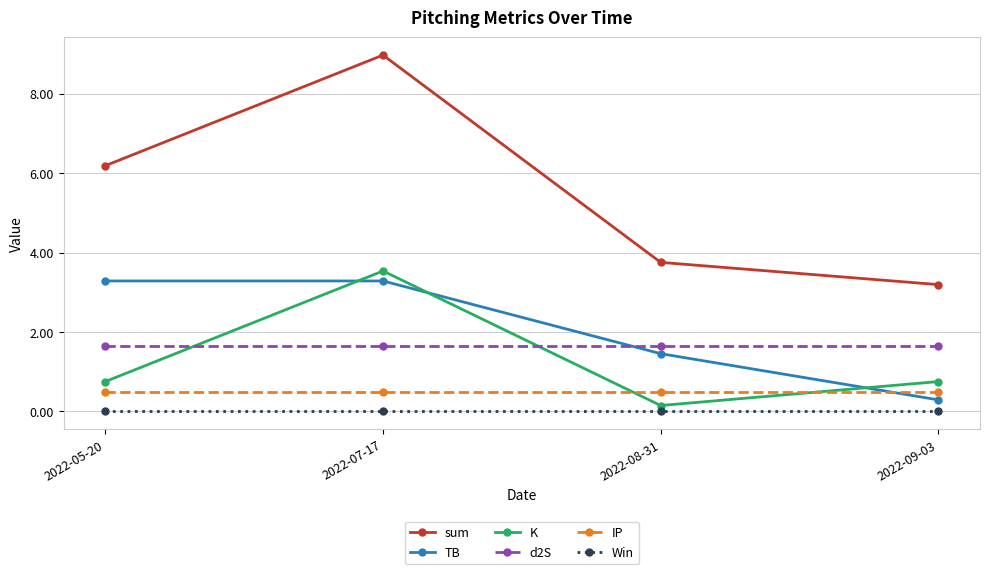

What is the difference between the highest and lowest values at 2022-07-17?

9.0